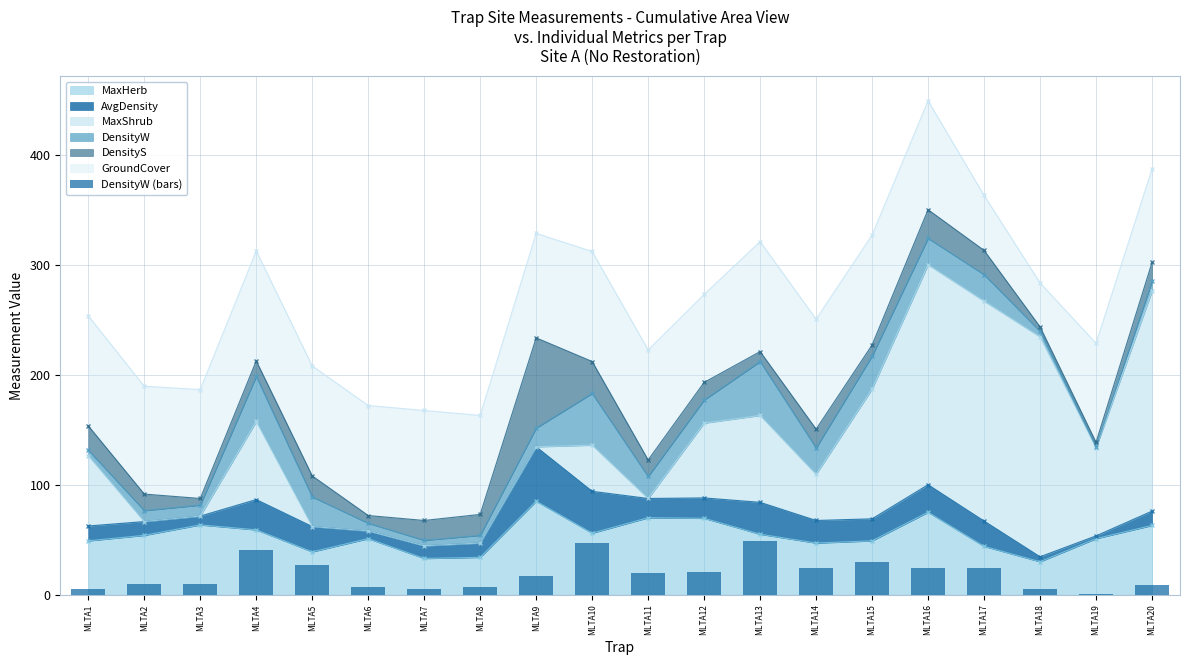

Where does the data first go above 20?

MLTA4